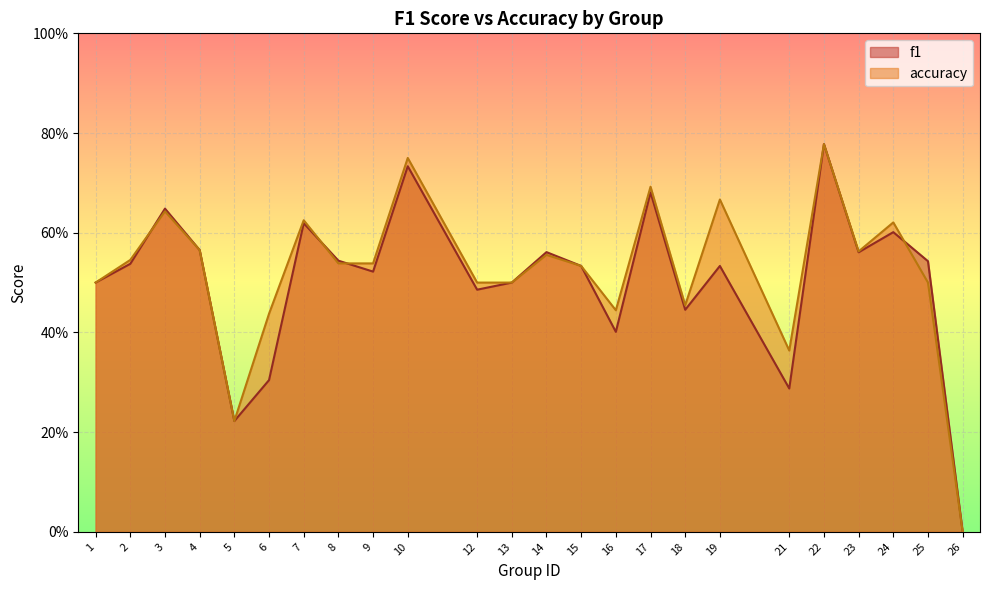

Reading left to right, extract all data points from this chart.

f1: 1=0.5	2=0.5	3=0.6	4=0.6	5=0.2	6=0.3	7=0.6	8=0.5	9=0.5	10=0.7	12=0.5	13=0.5	14=0.6	15=0.5	16=0.4	17=0.7	18=0.4	19=0.5	21=0.3	22=0.8	23=0.6	24=0.6	25=0.5	26=0.0
accuracy: 1=0.5	2=0.5	3=0.6	4=0.6	5=0.2	6=0.4	7=0.6	8=0.5	9=0.5	10=0.8	12=0.5	13=0.5	14=0.6	15=0.5	16=0.4	17=0.7	18=0.5	19=0.7	21=0.4	22=0.8	23=0.6	24=0.6	25=0.5	26=0.0